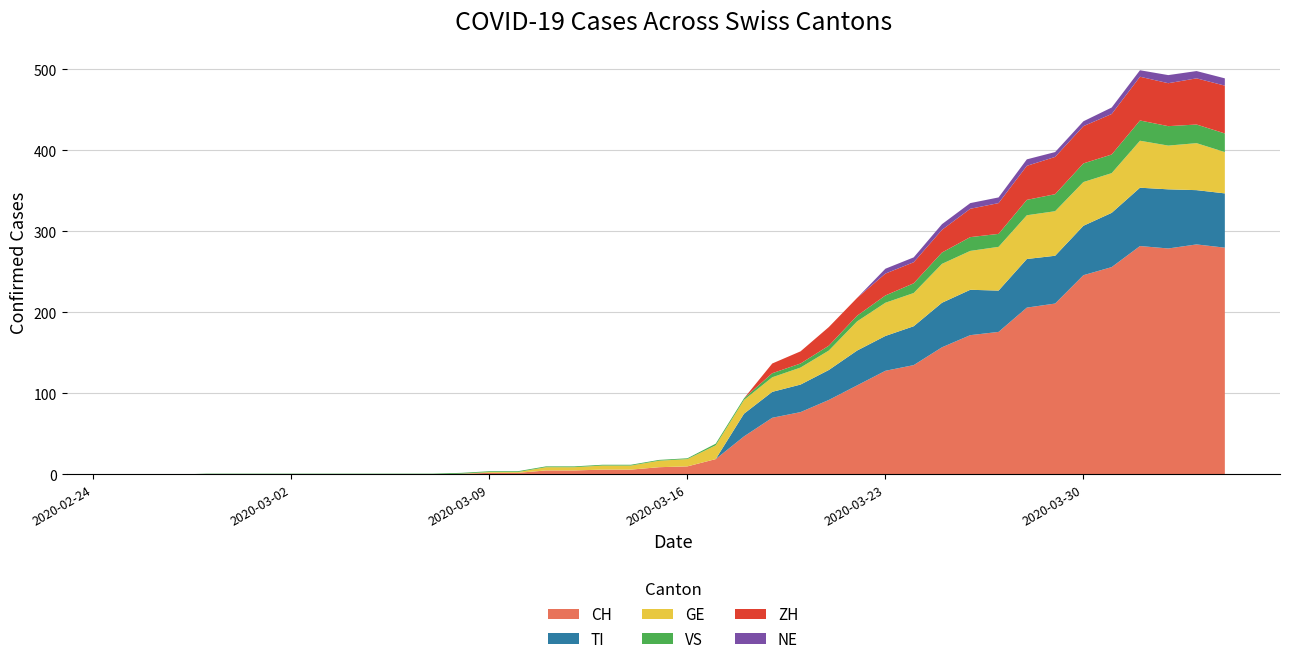

Reading right to left, transcribe all the data shown in this chart.

CH: 2020-04-04=280	2020-04-03=284	2020-04-02=279	2020-04-01=282	2020-03-31=256	2020-03-30=246	2020-03-29=211	2020-03-28=206	2020-03-27=176	2020-03-26=172	2020-03-25=157	2020-03-24=135	2020-03-23=128	2020-03-22=110	2020-03-21=92	2020-03-20=77	2020-03-19=70	2020-03-18=47	2020-03-17=19	2020-03-16=10	2020-03-15=9	2020-03-14=6	2020-03-13=6	2020-03-12=5	2020-03-11=5	2020-03-10=2	2020-03-09=2	2020-03-08=1	2020-03-07=0	2020-03-06=0	2020-03-05=0	2020-03-04=0	2020-03-03=0	2020-03-02=0	2020-03-01=0	2020-02-29=0	2020-02-28=0	2020-02-27=0	2020-02-26=0	2020-02-25=0
TI: 2020-04-04=67	2020-04-03=67	2020-04-02=73	2020-04-01=72	2020-03-31=67	2020-03-30=61	2020-03-29=59	2020-03-28=60	2020-03-27=51	2020-03-26=56	2020-03-25=55	2020-03-24=48	2020-03-23=43	2020-03-22=43	2020-03-21=37	2020-03-20=34	2020-03-19=32	2020-03-18=28	2020-03-17=0	2020-03-16=0	2020-03-15=0	2020-03-14=0	2020-03-13=0	2020-03-12=0	2020-03-11=0	2020-03-10=0	2020-03-09=0	2020-03-08=0	2020-03-07=0	2020-03-06=0	2020-03-05=0	2020-03-04=0	2020-03-03=0	2020-03-02=0	2020-03-01=0	2020-02-29=0	2020-02-28=0	2020-02-27=0	2020-02-26=0	2020-02-25=0
GE: 2020-04-04=51	2020-04-03=58	2020-04-02=54	2020-04-01=58	2020-03-31=49	2020-03-30=54	2020-03-29=55	2020-03-28=54	2020-03-27=54	2020-03-26=48	2020-03-25=48	2020-03-24=41	2020-03-23=41	2020-03-22=36	2020-03-21=24	2020-03-20=21	2020-03-19=18	2020-03-18=17	2020-03-17=17	2020-03-16=9	2020-03-15=8	2020-03-14=5	2020-03-13=5	2020-03-12=4	2020-03-11=4	2020-03-10=1	2020-03-09=1	2020-03-08=0	2020-03-07=0	2020-03-06=0	2020-03-05=0	2020-03-04=0	2020-03-03=0	2020-03-02=0	2020-03-01=0	2020-02-29=0	2020-02-28=0	2020-02-27=0	2020-02-26=0	2020-02-25=0
VS: 2020-04-04=23	2020-04-03=23	2020-04-02=24	2020-04-01=25	2020-03-31=23	2020-03-30=23	2020-03-29=21	2020-03-28=19	2020-03-27=16	2020-03-26=17	2020-03-25=14	2020-03-24=12	2020-03-23=9	2020-03-22=7	2020-03-21=6	2020-03-20=5	2020-03-19=5	2020-03-18=2	2020-03-17=2	2020-03-16=1	2020-03-15=1	2020-03-14=1	2020-03-13=1	2020-03-12=1	2020-03-11=1	2020-03-10=1	2020-03-09=1	2020-03-08=1	2020-03-07=1	2020-03-06=1	2020-03-05=1	2020-03-04=1	2020-03-03=1	2020-03-02=1	2020-03-01=1	2020-02-29=1	2020-02-28=1	2020-02-27=0	2020-02-26=0	2020-02-25=0
ZH: 2020-04-04=59	2020-04-03=57	2020-04-02=53	2020-04-01=54	2020-03-31=50	2020-03-30=46	2020-03-29=46	2020-03-28=42	2020-03-27=38	2020-03-26=35	2020-03-25=28	2020-03-24=26	2020-03-23=27	2020-03-22=22	2020-03-21=23	2020-03-20=15	2020-03-19=12	2020-03-18=0	2020-03-17=0	2020-03-16=0	2020-03-15=0	2020-03-14=0	2020-03-13=0	2020-03-12=0	2020-03-11=0	2020-03-10=0	2020-03-09=0	2020-03-08=0	2020-03-07=0	2020-03-06=0	2020-03-05=0	2020-03-04=0	2020-03-03=0	2020-03-02=0	2020-03-01=0	2020-02-29=0	2020-02-28=0	2020-02-27=0	2020-02-26=0	2020-02-25=0
NE: 2020-04-04=9	2020-04-03=9	2020-04-02=10	2020-04-01=8	2020-03-31=8	2020-03-30=6	2020-03-29=6	2020-03-28=8	2020-03-27=7	2020-03-26=7	2020-03-25=7	2020-03-24=6	2020-03-23=6	2020-03-22=0	2020-03-21=0	2020-03-20=0	2020-03-19=0	2020-03-18=0	2020-03-17=0	2020-03-16=0	2020-03-15=0	2020-03-14=0	2020-03-13=0	2020-03-12=0	2020-03-11=0	2020-03-10=0	2020-03-09=0	2020-03-08=0	2020-03-07=0	2020-03-06=0	2020-03-05=0	2020-03-04=0	2020-03-03=0	2020-03-02=0	2020-03-01=0	2020-02-29=0	2020-02-28=0	2020-02-27=0	2020-02-26=0	2020-02-25=0